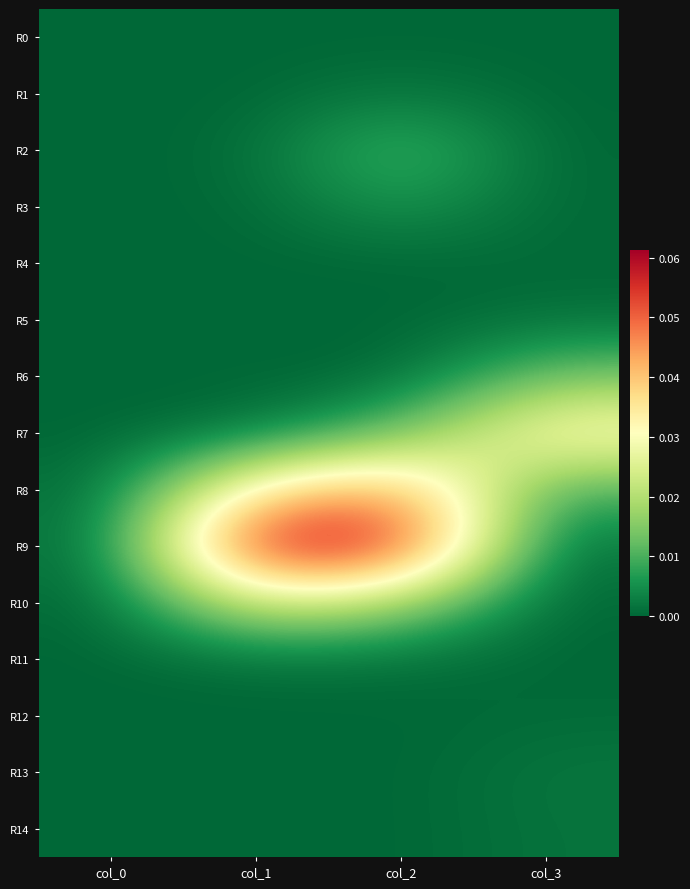

Reading right to left, extract all data points from this chart.

R0: col_3=0.0	col_2=0.0	col_1=0.0	col_0=0.0
R1: col_3=0.0	col_2=0.0	col_1=0.0	col_0=0.0
R2: col_3=0.0	col_2=0.0	col_1=0.0	col_0=0.0
R3: col_3=0.0	col_2=0.0	col_1=0.0	col_0=0.0
R4: col_3=0.0	col_2=0.0	col_1=0.0	col_0=0.0
R5: col_3=0.0	col_2=0.0	col_1=0.0	col_0=0.0
R6: col_3=0.0	col_2=0.0	col_1=0.0	col_0=0.0
R7: col_3=0.0	col_2=0.0	col_1=0.0	col_0=0.0
R8: col_3=0.0	col_2=0.0	col_1=0.0	col_0=0.0
R9: col_3=0.0	col_2=0.1	col_1=0.1	col_0=0.0
R10: col_3=0.0	col_2=0.0	col_1=0.0	col_0=0.0
R11: col_3=0.0	col_2=0.0	col_1=0.0	col_0=0.0
R12: col_3=0.0	col_2=0.0	col_1=0.0	col_0=0.0
R13: col_3=0.0	col_2=0.0	col_1=0.0	col_0=0.0
R14: col_3=0.0	col_2=0.0	col_1=0.0	col_0=0.0